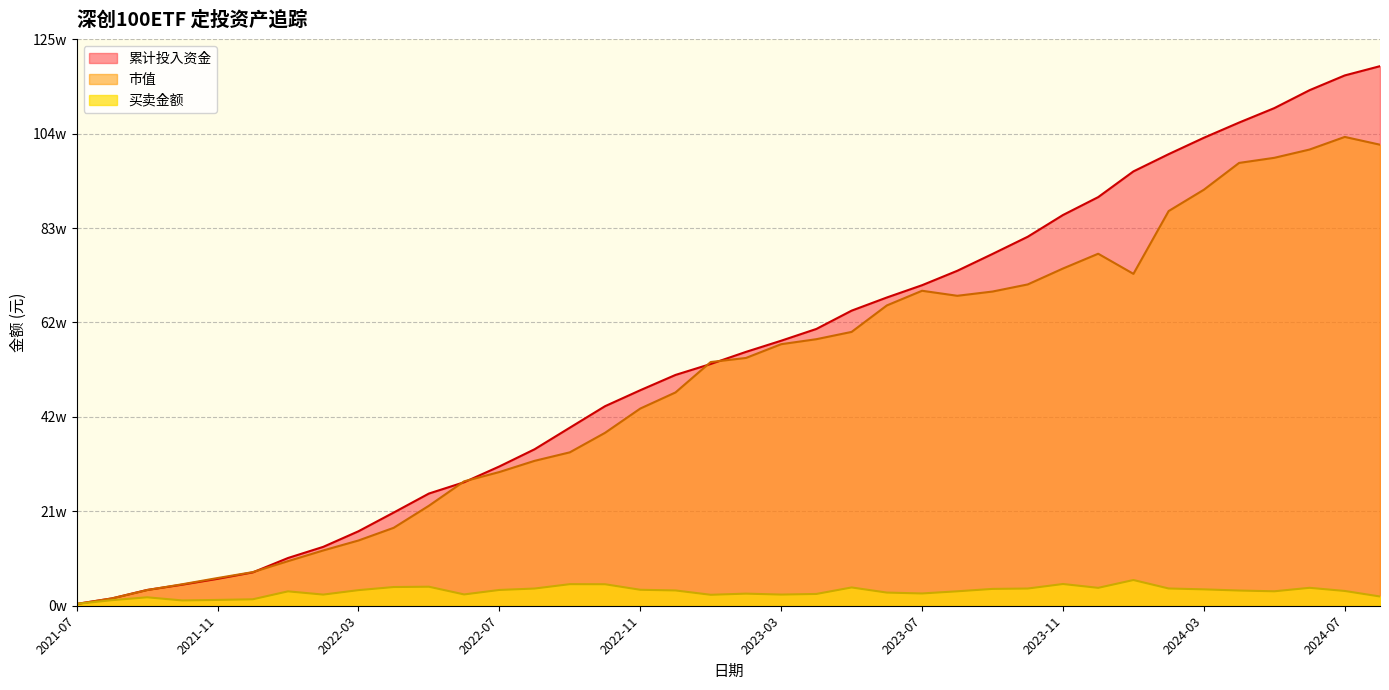

True or false: 累计投入资金 has more than 0 points higher than both neighbors.

False